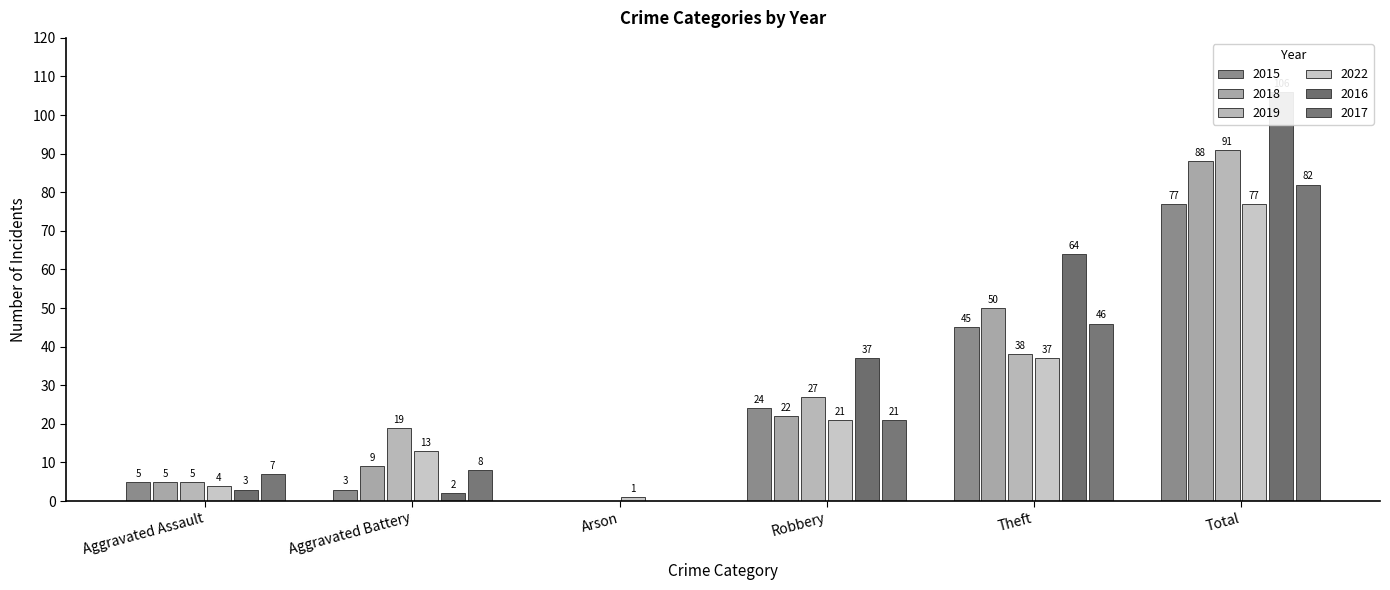

Reading left to right, transcribe all the data shown in this chart.

2015: 5	3	0	24	45	77
2018: 5	9	0	22	50	88
2019: 5	19	0	27	38	91
2022: 4	13	1	21	37	77
2016: 3	2	0	37	64	106
2017: 7	8	0	21	46	82